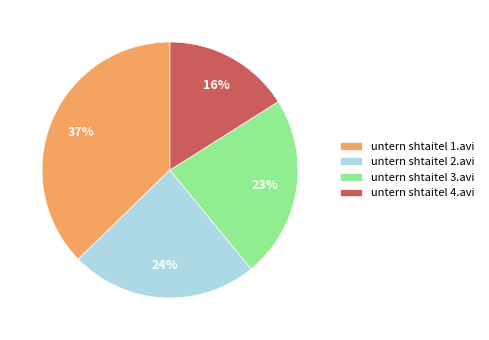

To the nearest percent, what is the average slice percentage?

25%